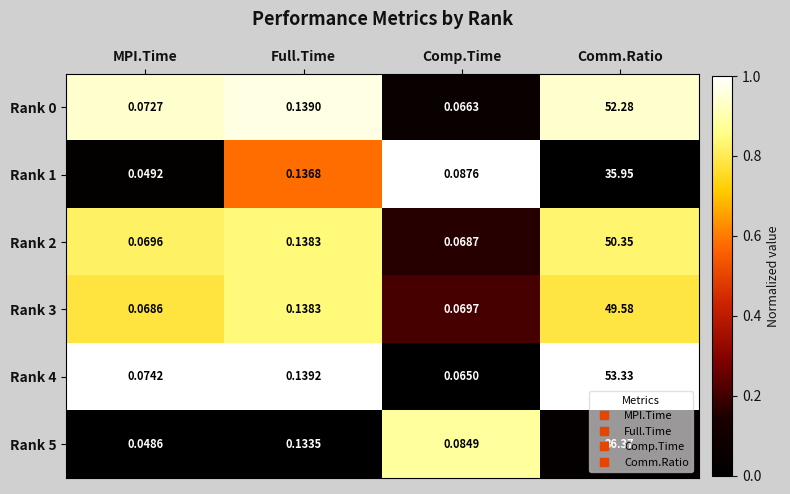

At which label is Rank 0 closest to 26?

Full.Time